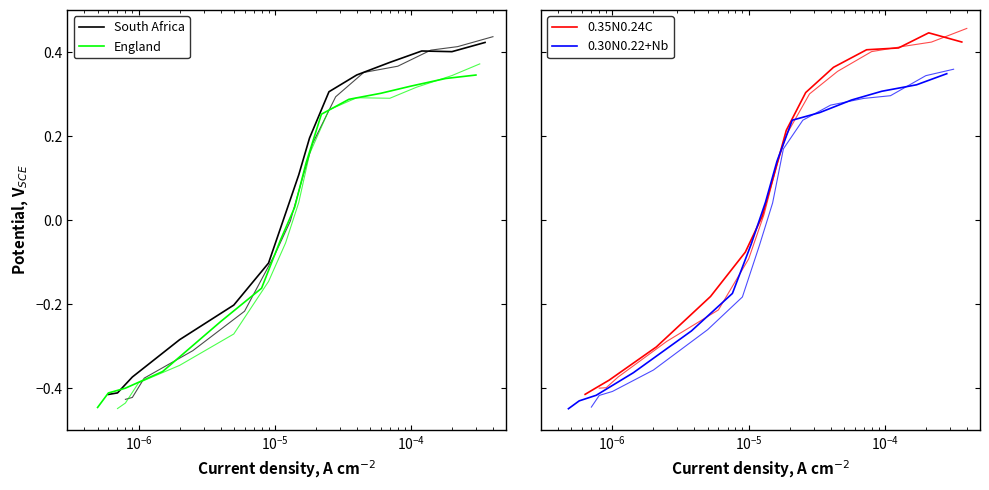

Reading right to left, list all the values displayed in this chart.

South Africa: 0.4	0.4	0.4	0.4	0.3	0.3	0.2	0.1	0.0	-0.1	-0.2	-0.3	-0.4	-0.4	-0.4
England: 0.3	0.3	0.3	0.3	0.3	0.3	0.1	0.0	-0.0	-0.2	-0.2	-0.4	-0.4	-0.4	-0.4
0.35N0.24C: 0.4	0.4	0.4	0.4	0.4	0.3	0.2	0.1	0.0	-0.1	-0.2	-0.3	-0.4	-0.4	-0.4
0.30N0.22+Nb: 0.3	0.3	0.3	0.3	0.3	0.2	0.1	0.0	-0.1	-0.2	-0.3	-0.4	-0.4	-0.4	-0.4